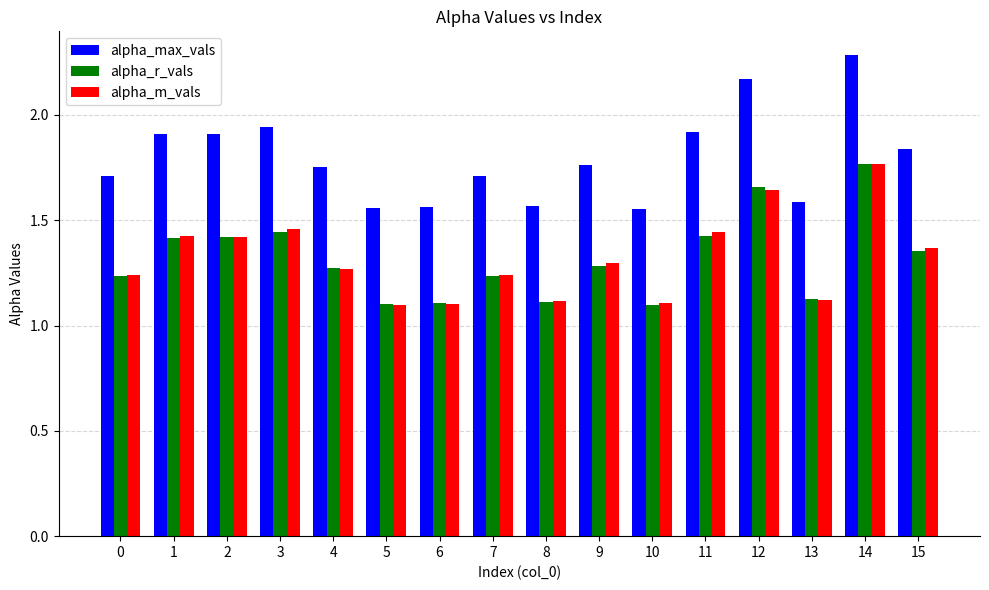

Is it true that alpha_max_vals equals 0.8 at 10?

False